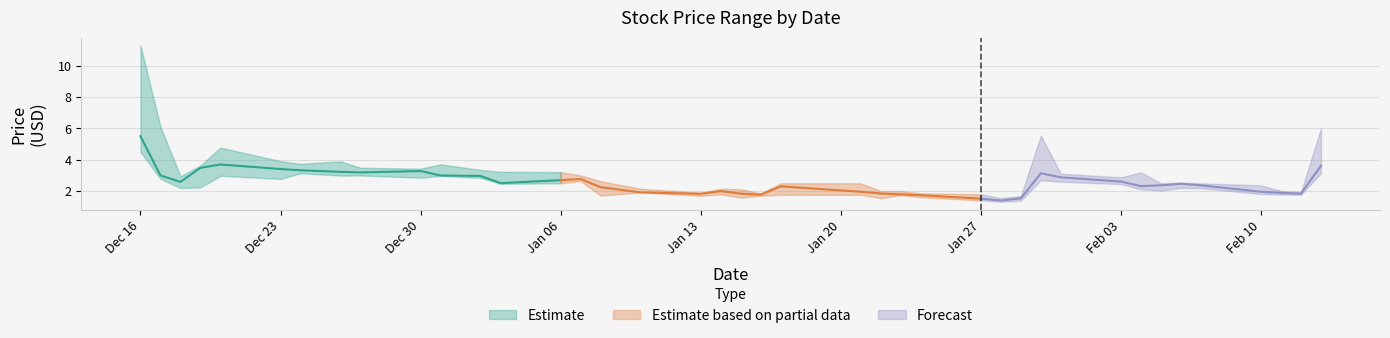

How many data points in low are above 2?

23